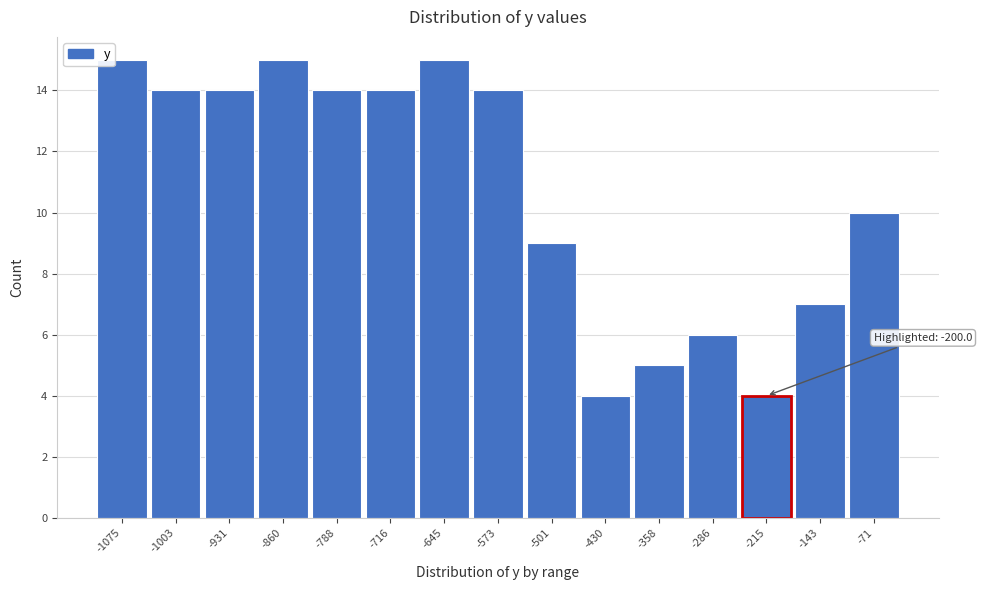

Reading right to left, what are all the values shown in this chart?

10	7	4	6	5	4	9	14	15	14	14	15	14	14	15